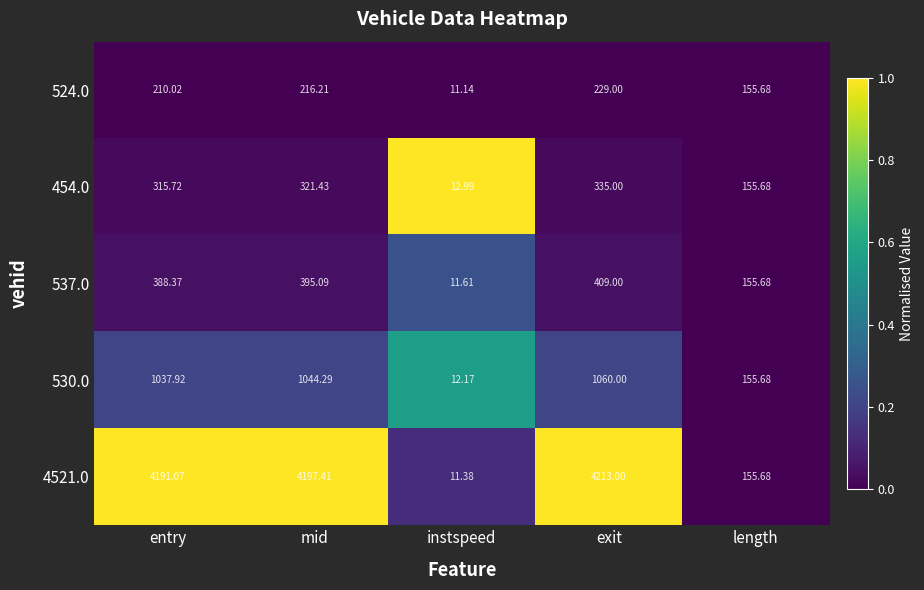

At which label is 4521.0 closest to 2112?

length